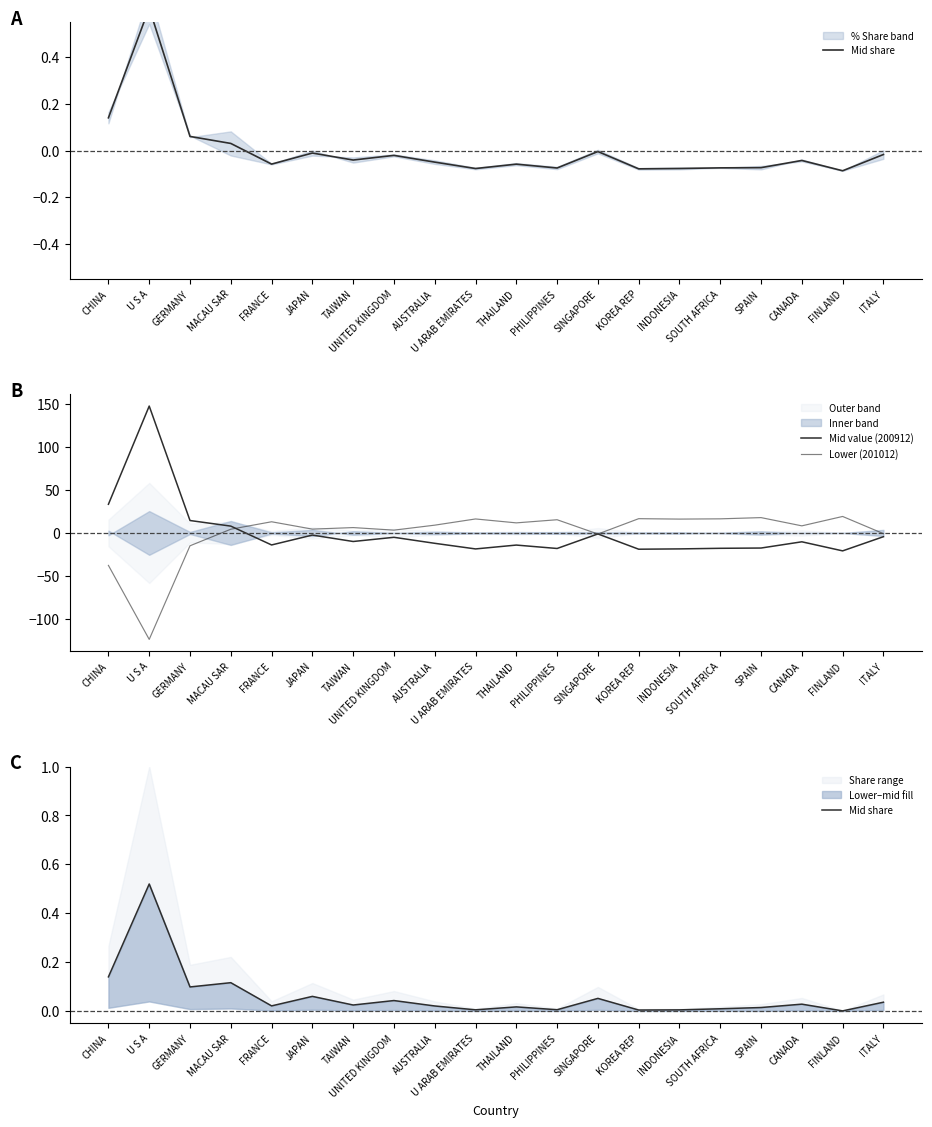

How many data points does each series have?

20